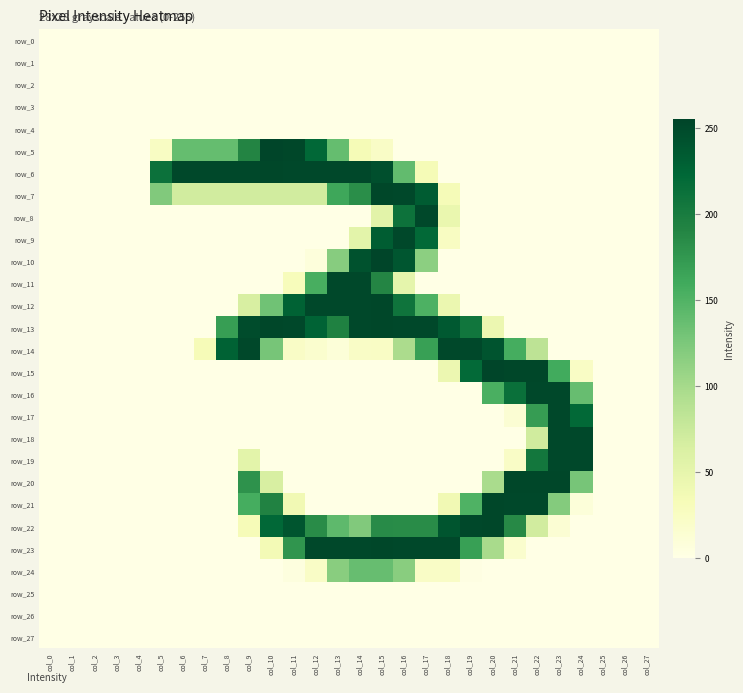

What is the average value of the row_22 series?

90